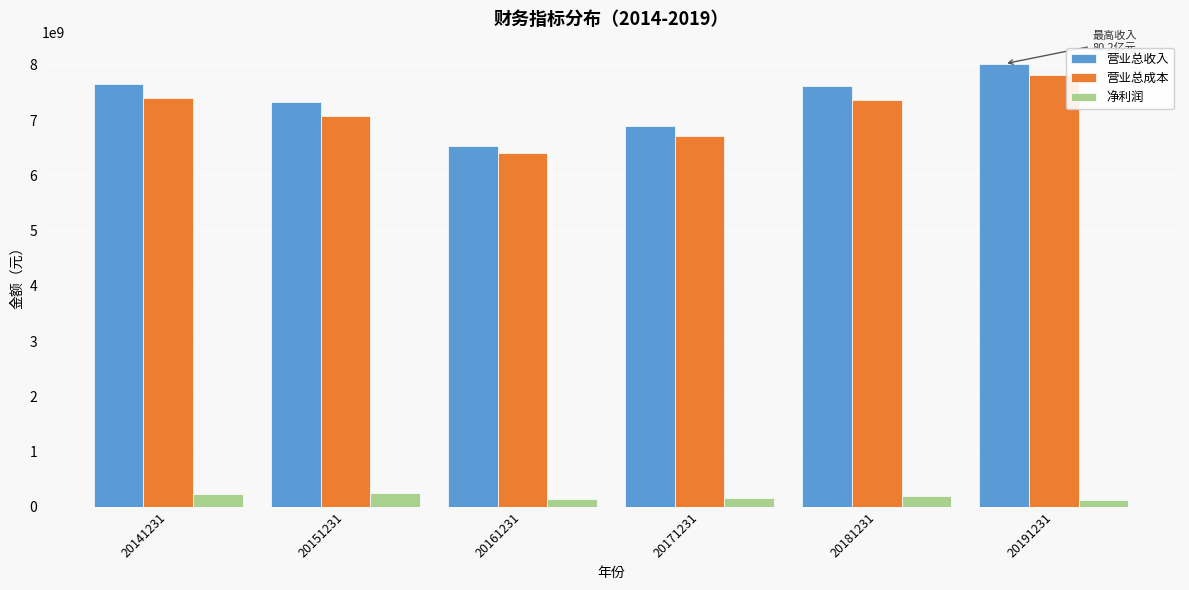

What is the maximum value for 营业总成本?

7818434333.8